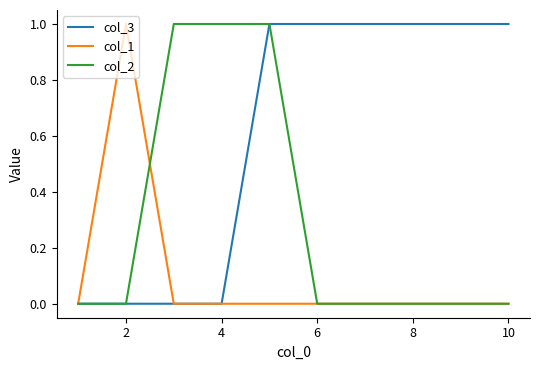

Does the chart have visible grid lines?

No